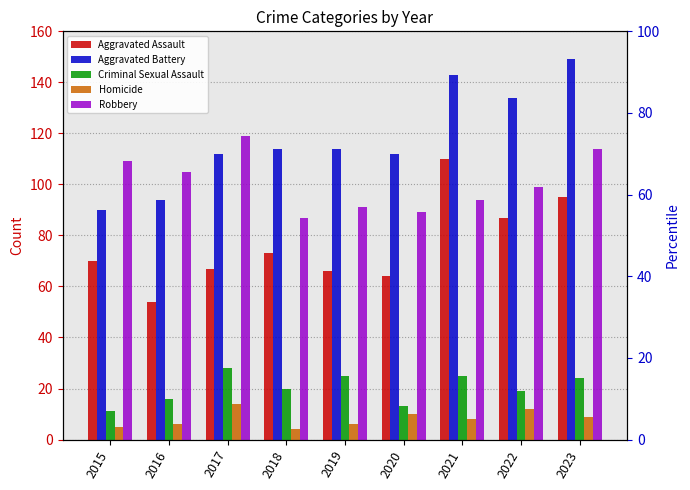

Read the Criminal Sexual Assault value at 2017, to the nearest 5.

30